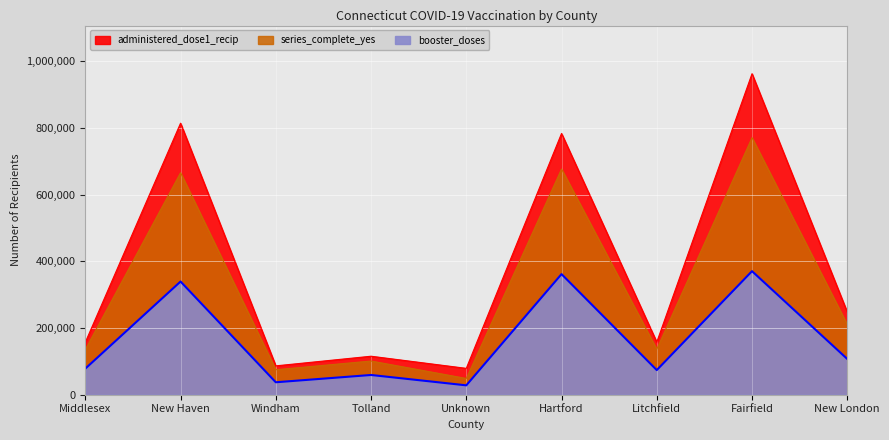

List the series in order of their peak value, highest first.

administered_dose1_recip, series_complete_yes, booster_doses